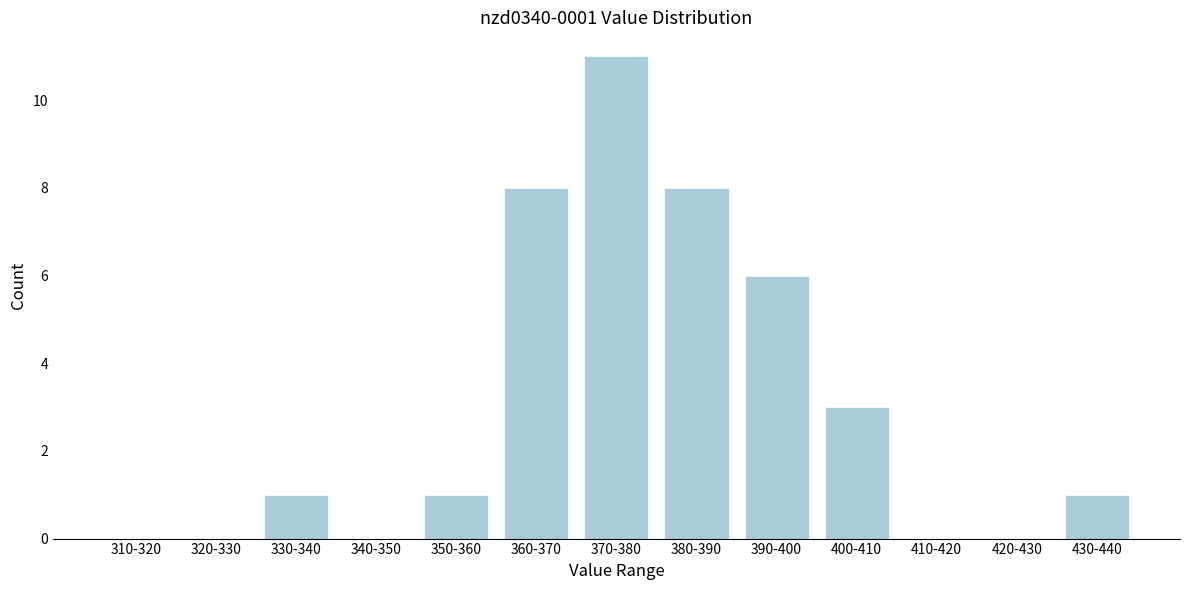

Reading left to right, extract all data points from this chart.

310-320=0	320-330=0	330-340=1	340-350=0	350-360=1	360-370=8	370-380=11	380-390=8	390-400=6	400-410=3	410-420=0	420-430=0	430-440=1